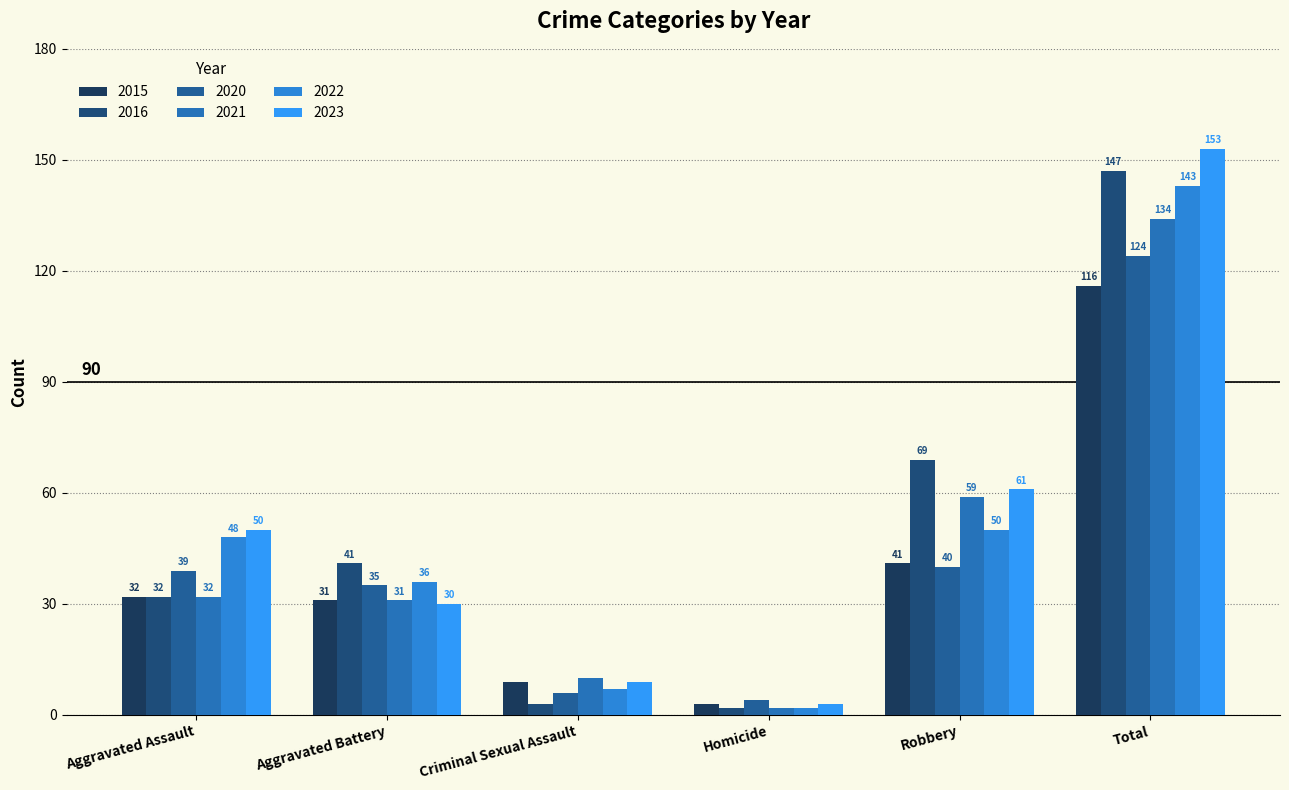

Which category has the lowest value in the 2022 series?

Homicide